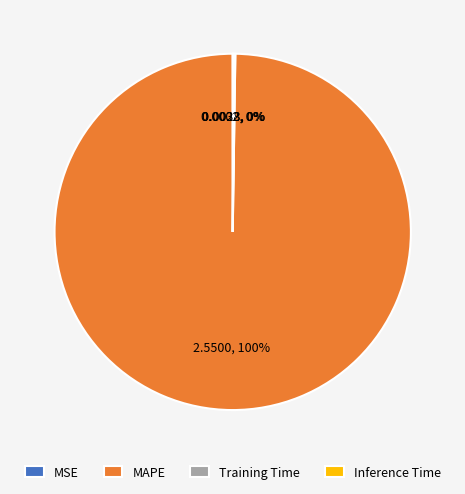

To the nearest percent, what is the difference between the largest and smallest slice percentages?

100%